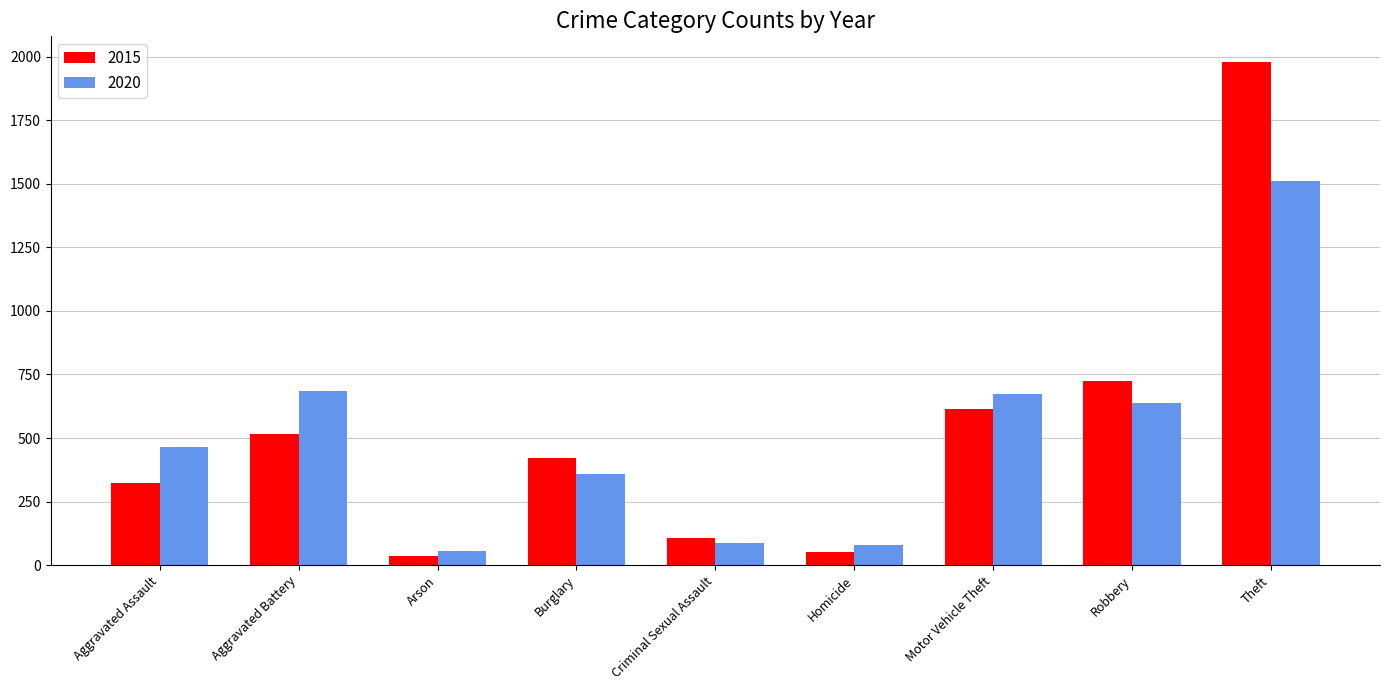

What is the label of the 8th bar from the left?

Robbery